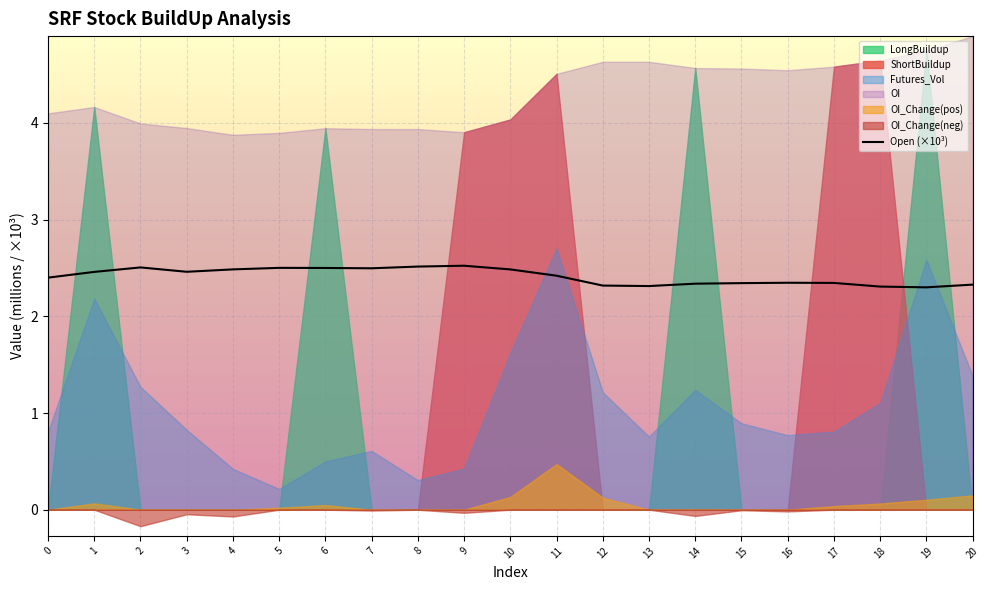

How many interior local valleys (lower than both neighbors) does the data have?

4